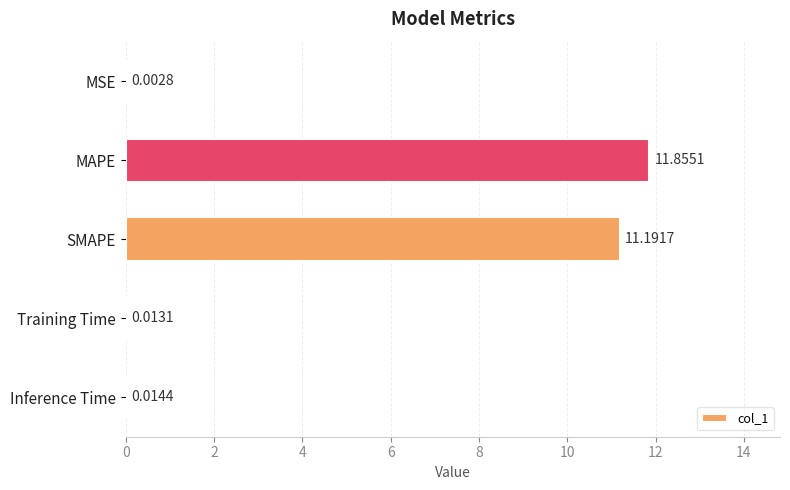

What is the greatest value displayed?

11.9